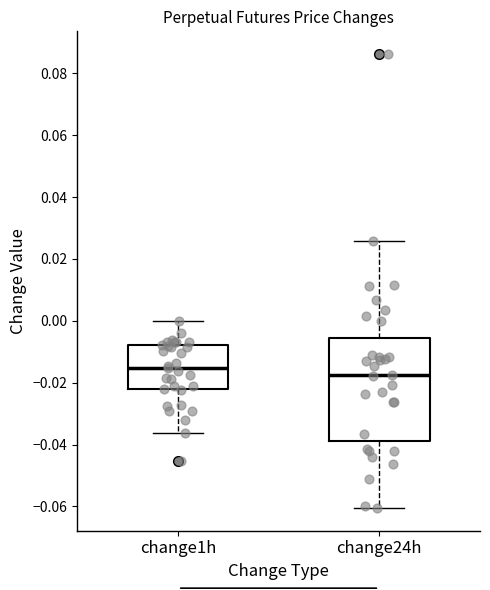

Which box is the tallest, from its lower edge to its upper edge?

change24h